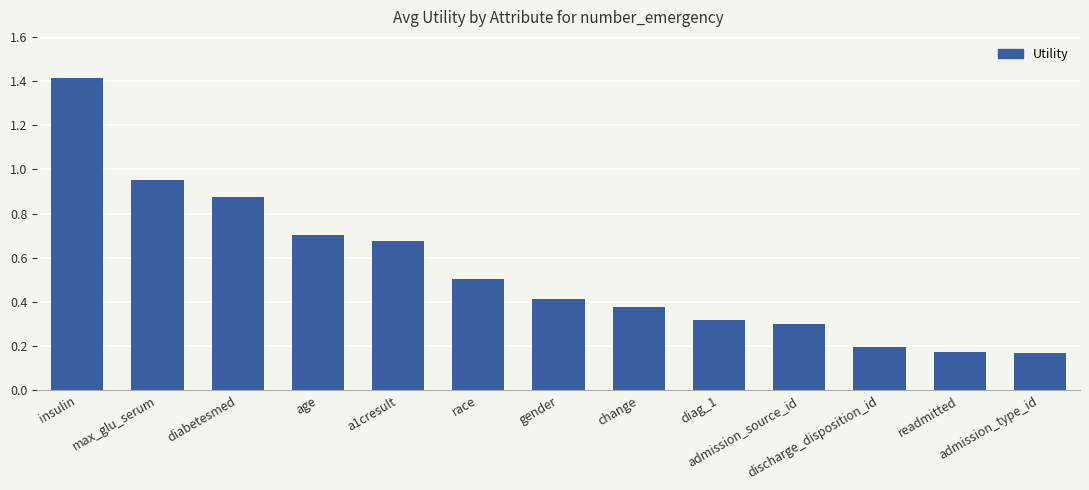

Which category has the highest value across all series?

insulin